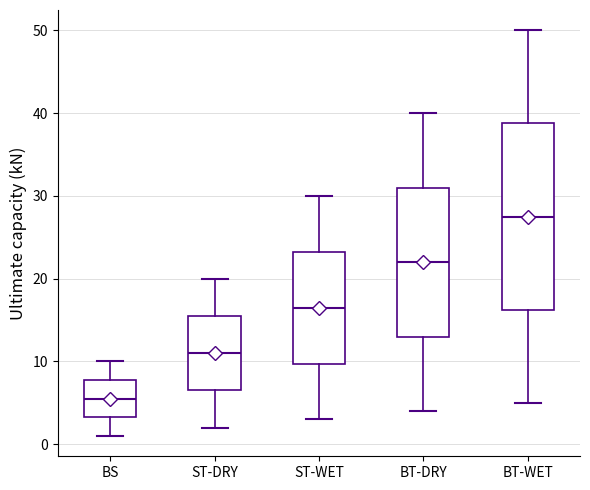

Which box has the lowest median line?

BS